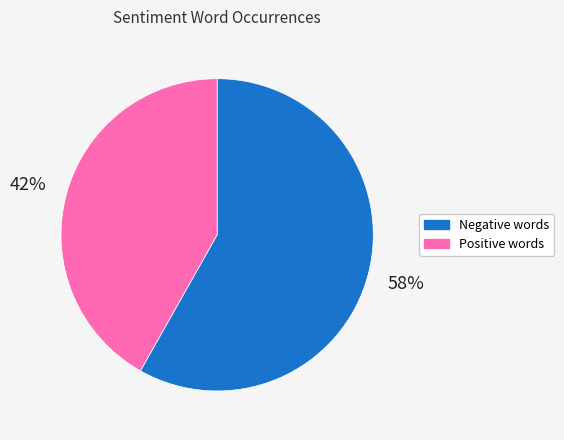

How many slices are in this pie chart?

2